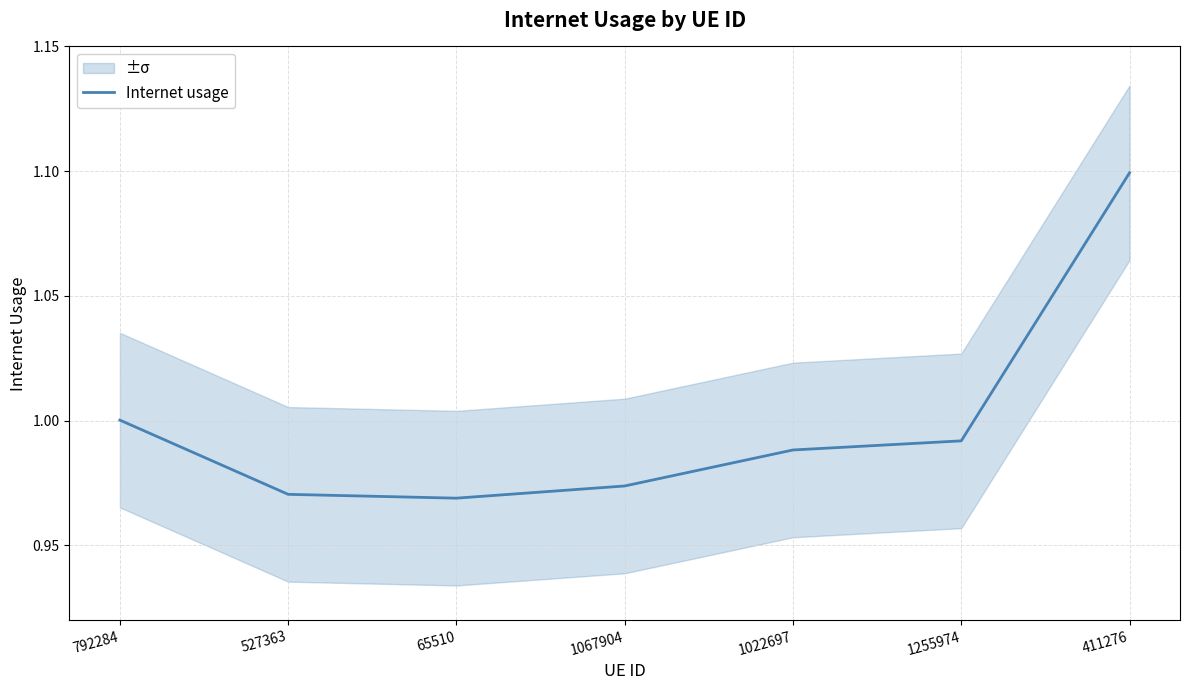

Which label corresponds to the largest value in the chart?

411276